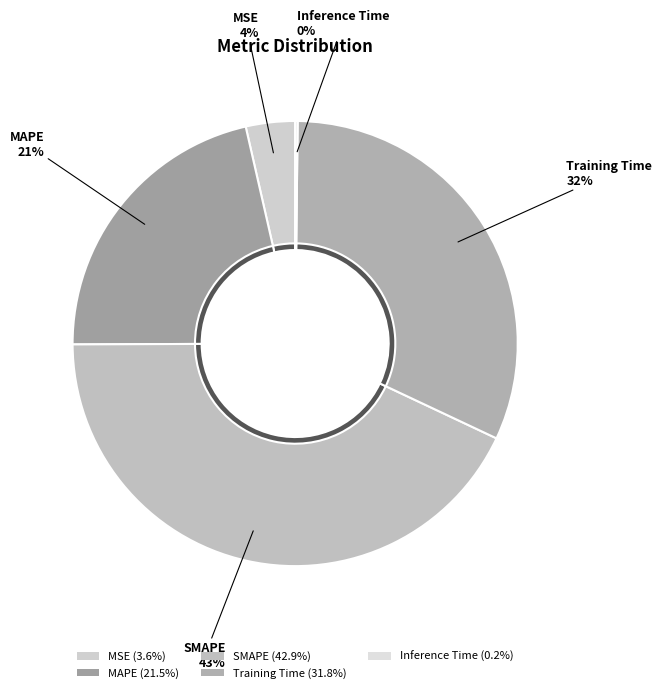

Is it true that MAPE is 10% of the pie?

False